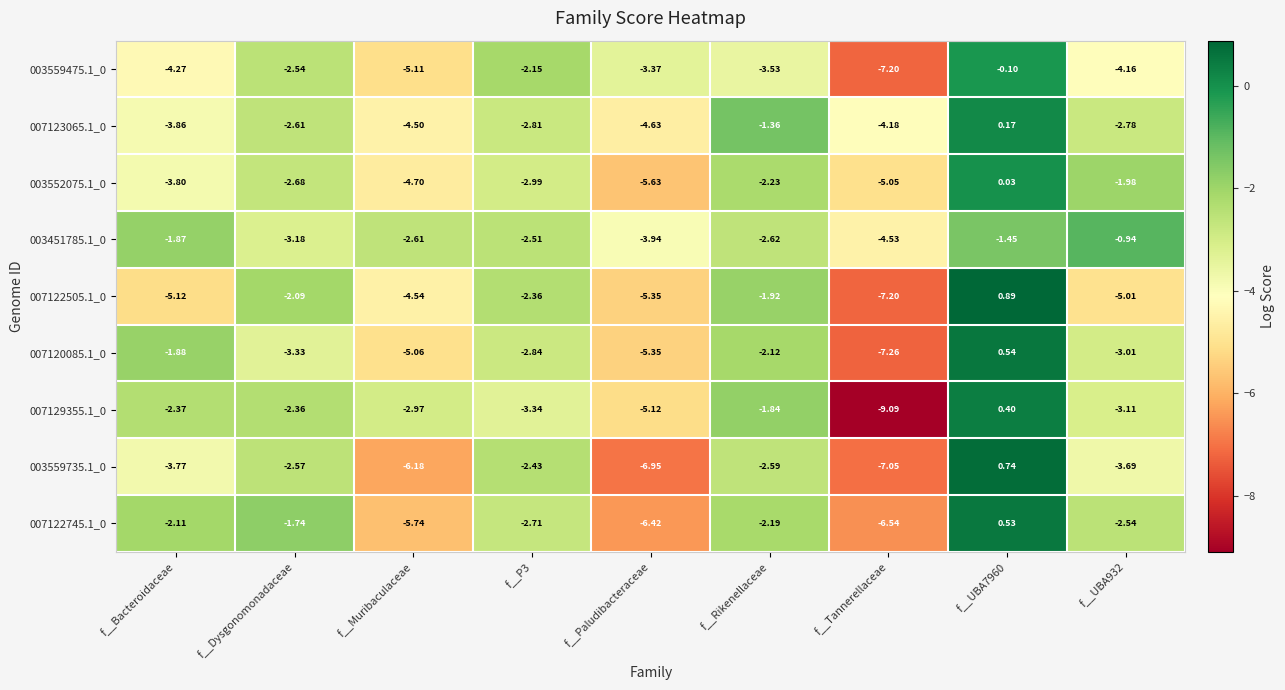

Where is 003451785.1_0 nearest to the value -2?

f__Bacteroidaceae